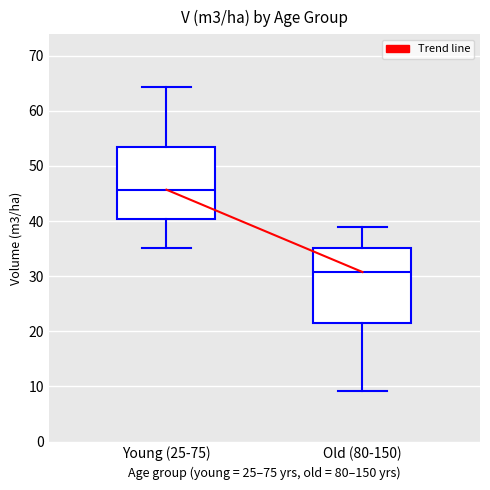

Reading left to right, read every box against the y-axis: the position of its median line, the range the box covers, and the ends of its whiskers. The values are not printed on the chart, so give them approximately, as read against the axis.

Young (25-75): median 46, box 40 to 53, whiskers 35 to 64
Old (80-150): median 31, box 21 to 35, whiskers 9 to 39